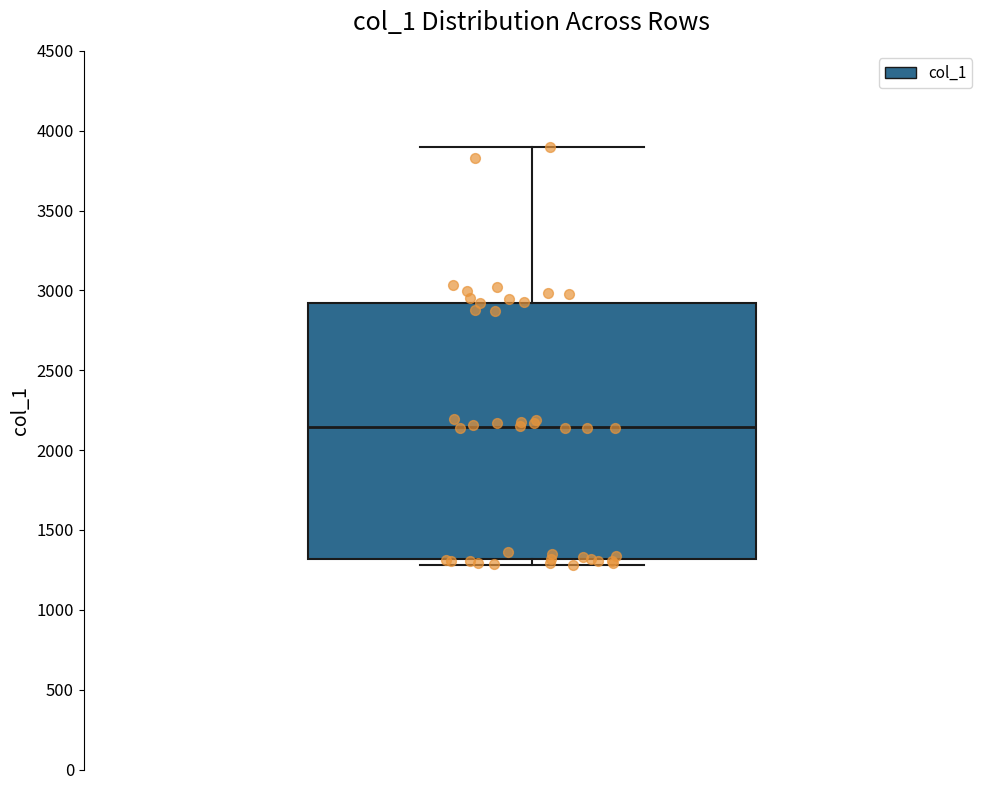

Transcribe this box plot: give where the median line is, the range the box spans, and where the two whiskers end, as read against the y-axis. The values are not printed on the chart, so give them approximately, as read against the axis.

median 2150, box 1300 to 2900, whiskers 1300 (just below the box's lower edge) to 3900